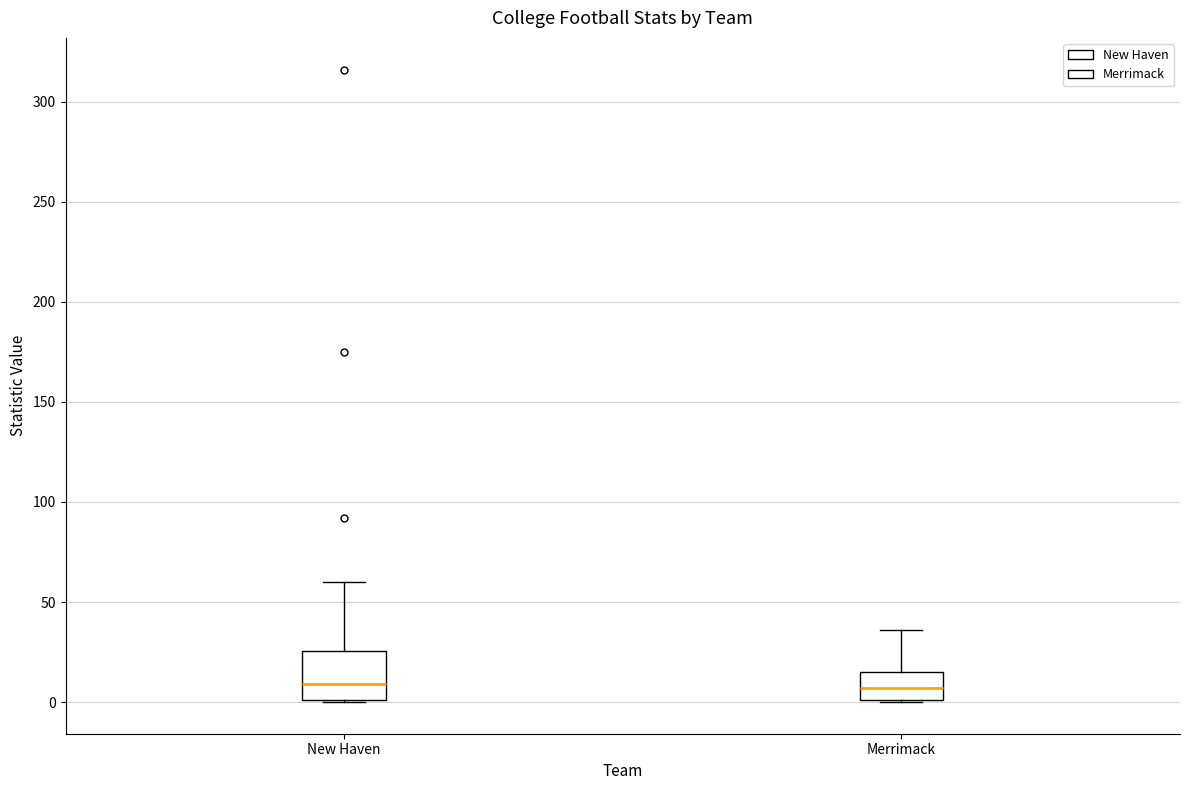

Where does the median line of the box for Merrimack sit on the y-axis? The values are not printed on the chart, so give them approximately, as read against the axis.

5